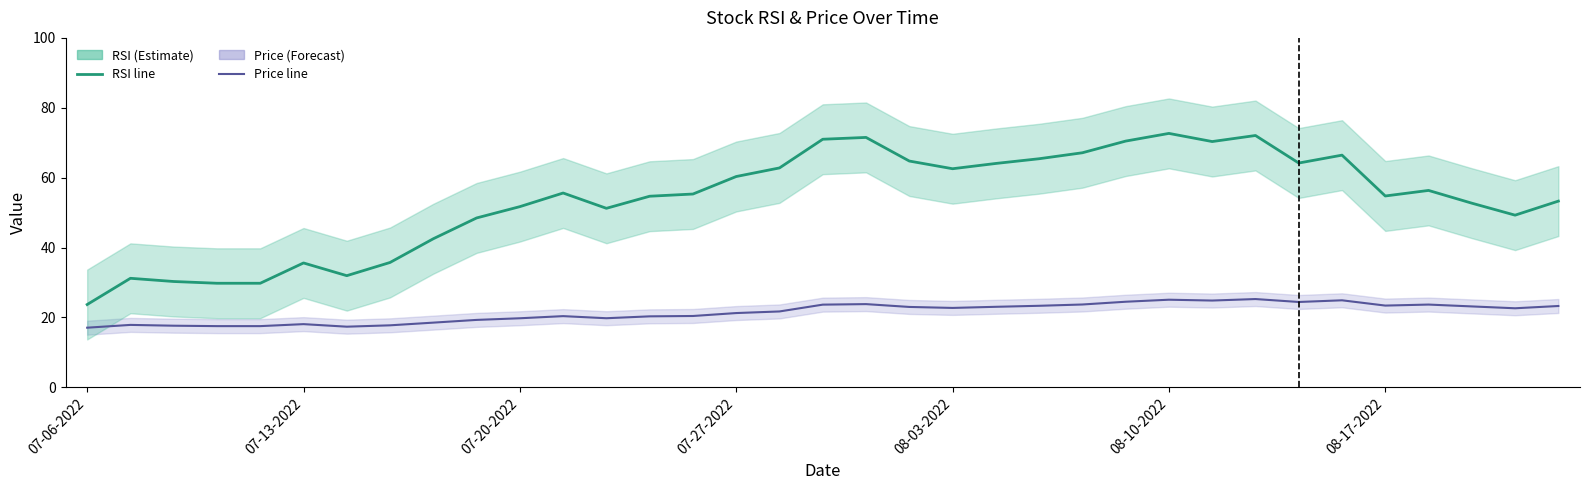

What is the difference between the second highest and second lowest values in the Price series?

7.7